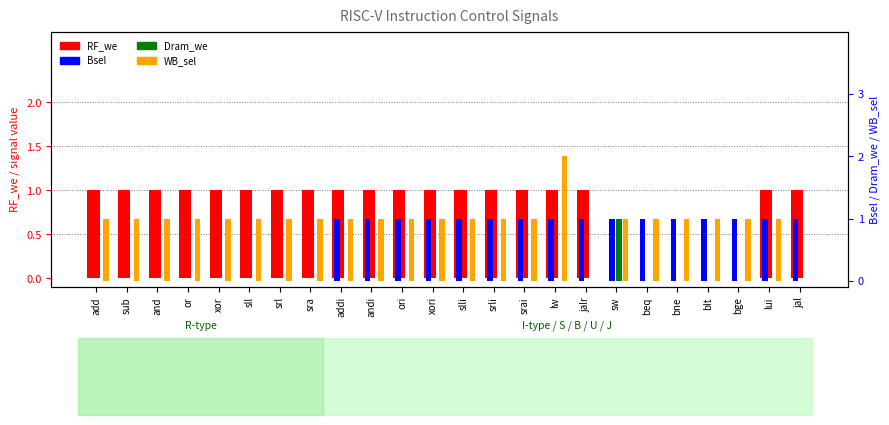

What is the maximum value shown in the chart?

2